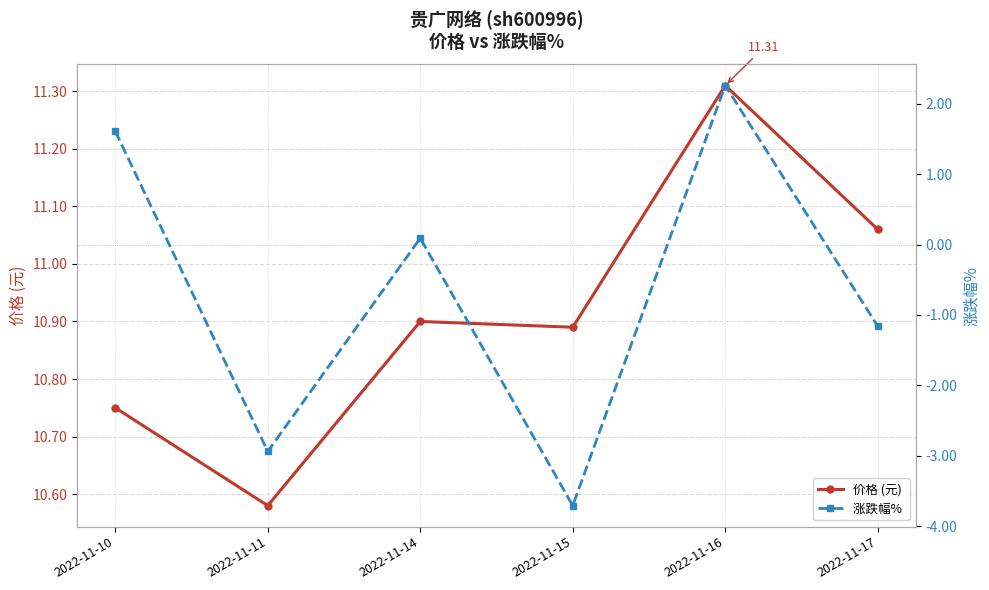

How many data points in 涨跌幅%  are less than 0?

3